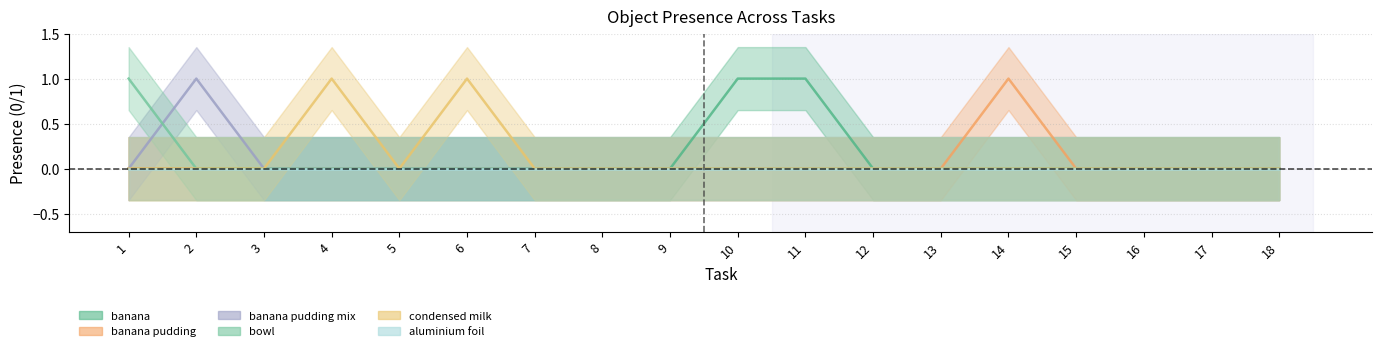

Count the number of categories in the chart.

18